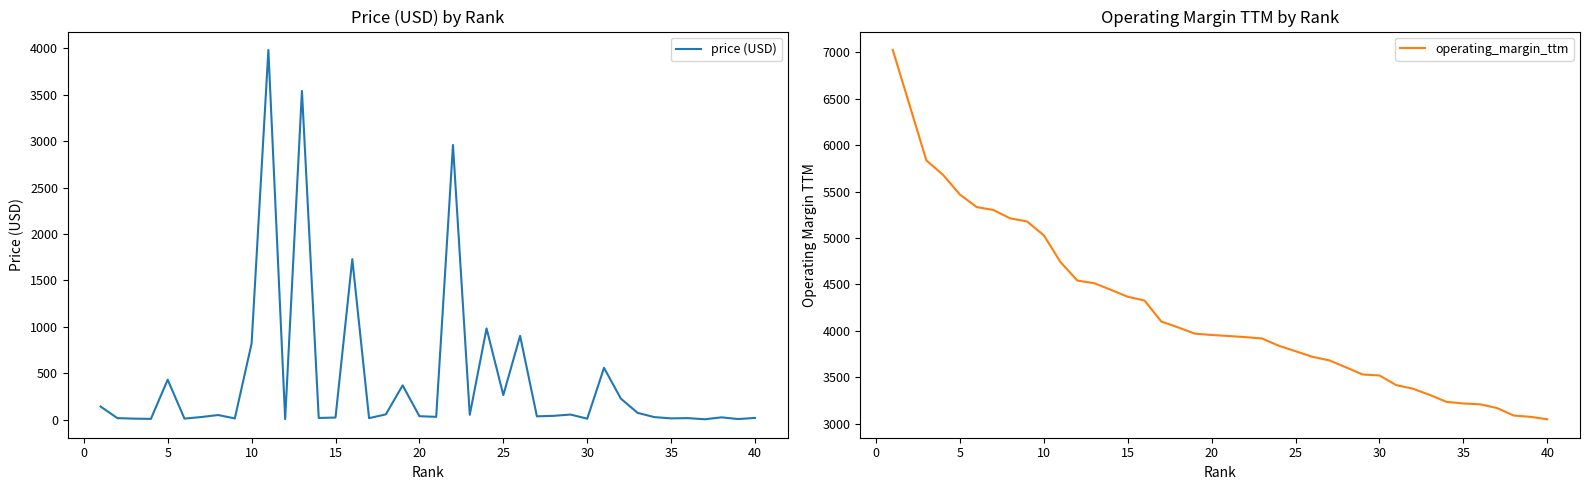

What are all the series names shown in the legend?

price (USD), operating_margin_ttm